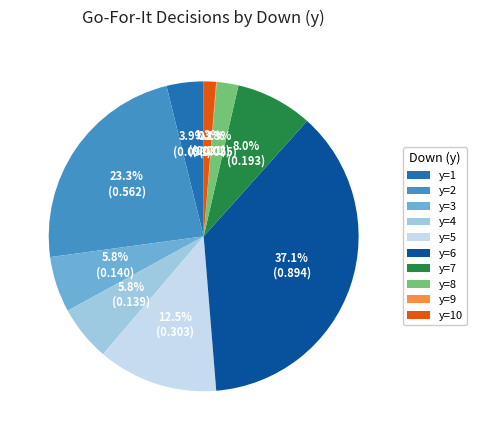

Is it true that y=10 is 11% of the pie?

False